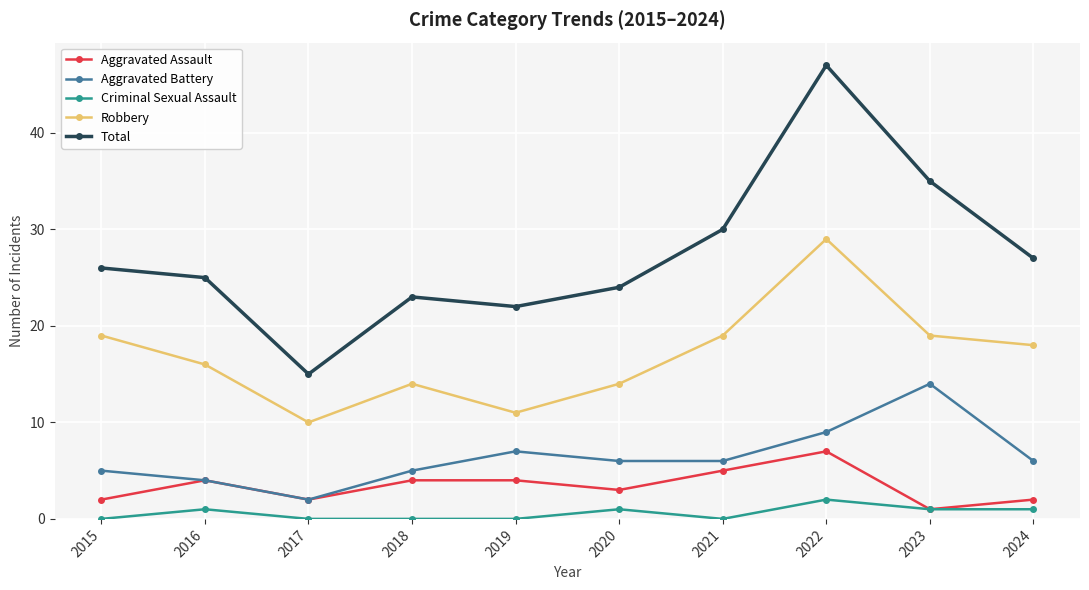

Which series has the largest range (max minus min)?

Total